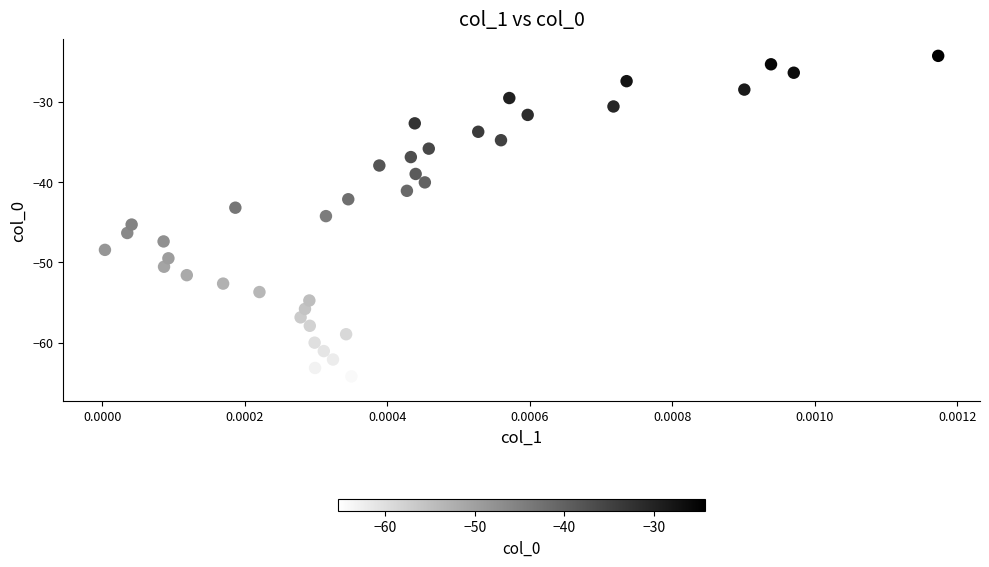

What is the range of Y values (max minus min)?

41.0